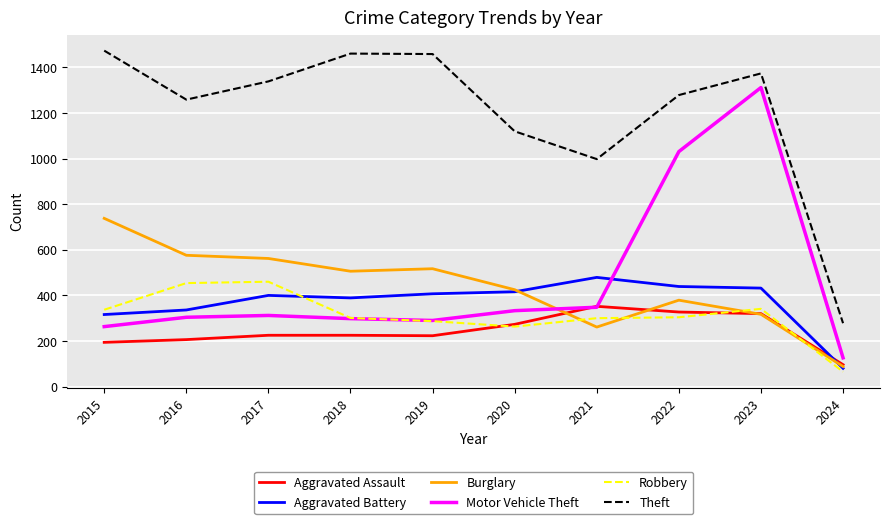

Between 2019 and 2021, which series saw the biggest shift?

Theft